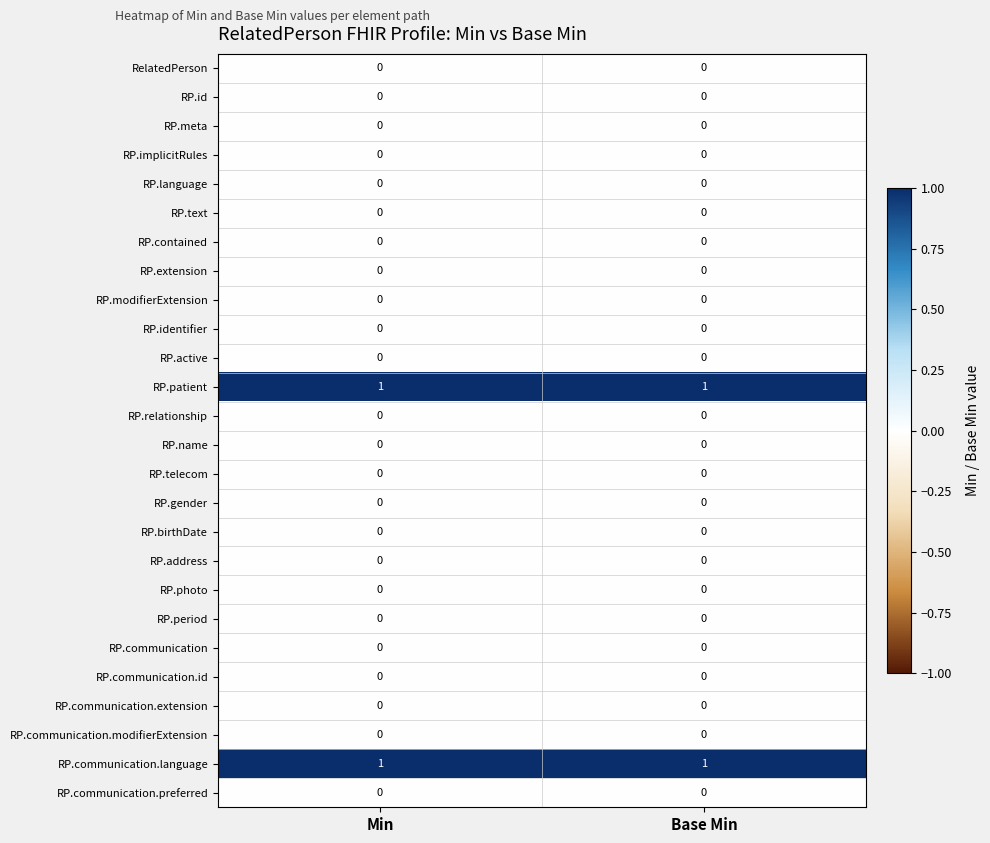

The RP.gender series shows 0 at Min. True or false?

True